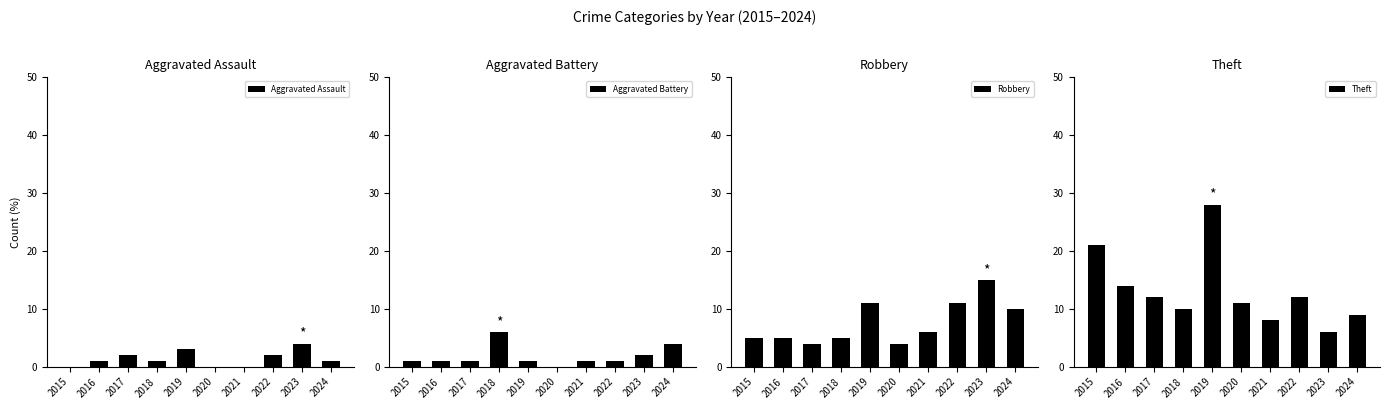

Reading left to right, extract all data points from this chart.

Aggravated Assault: 2015=0	2016=1	2017=2	2018=1	2019=3	2020=0	2021=0	2022=2	2023=4	2024=1
Aggravated Battery: 2015=1	2016=1	2017=1	2018=6	2019=1	2020=0	2021=1	2022=1	2023=2	2024=4
Robbery: 2015=5	2016=5	2017=4	2018=5	2019=11	2020=4	2021=6	2022=11	2023=15	2024=10
Theft: 2015=21	2016=14	2017=12	2018=10	2019=28	2020=11	2021=8	2022=12	2023=6	2024=9